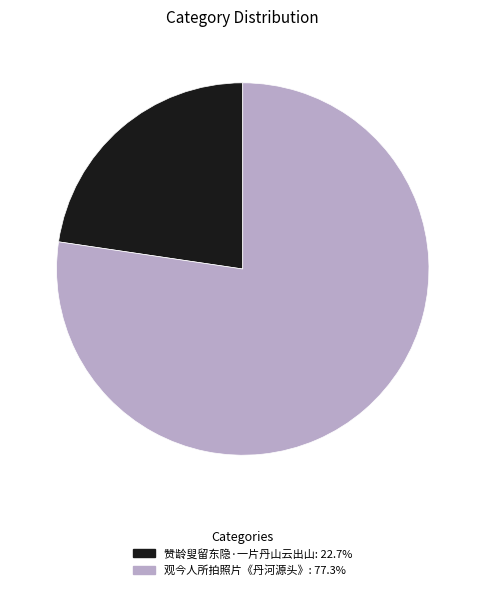

Approximately how many times larger is the value at 赞龄叟留东隐·一片丹山云出山: 22.7% compared to 观今人所拍照片《丹河源头》: 77.3%?

0.3